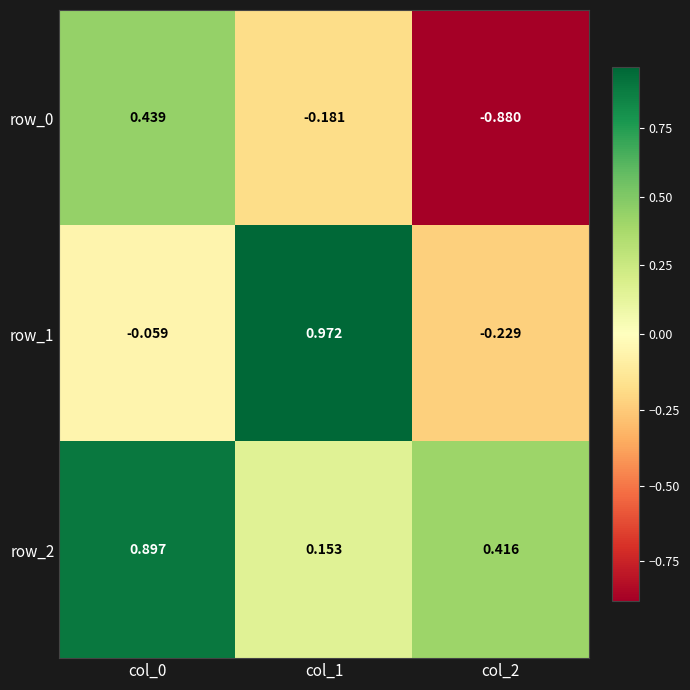

Is the value of row_1 at col_1 greater than the value of row_2 at col_2?

Yes